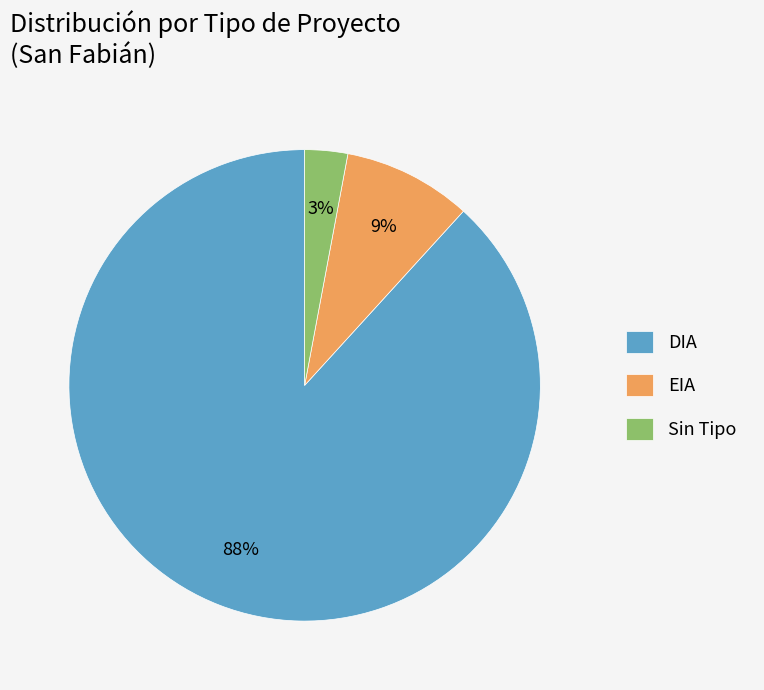

To the nearest percent, what portion does DIA represent?

88%